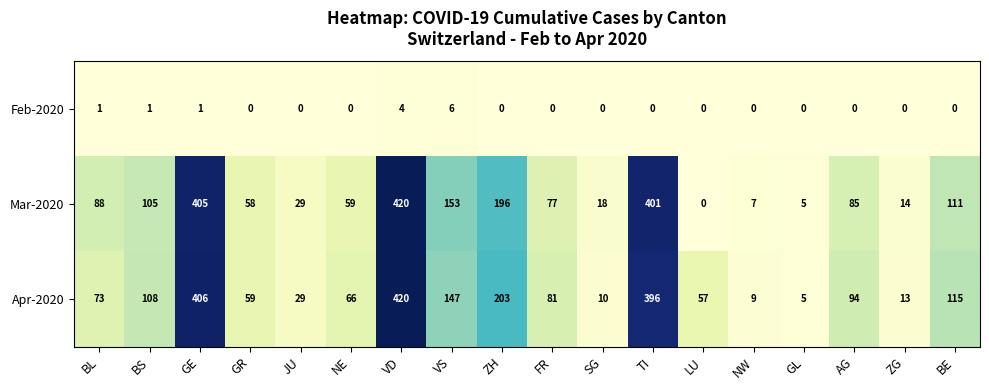

How many series are shown in this chart?

3